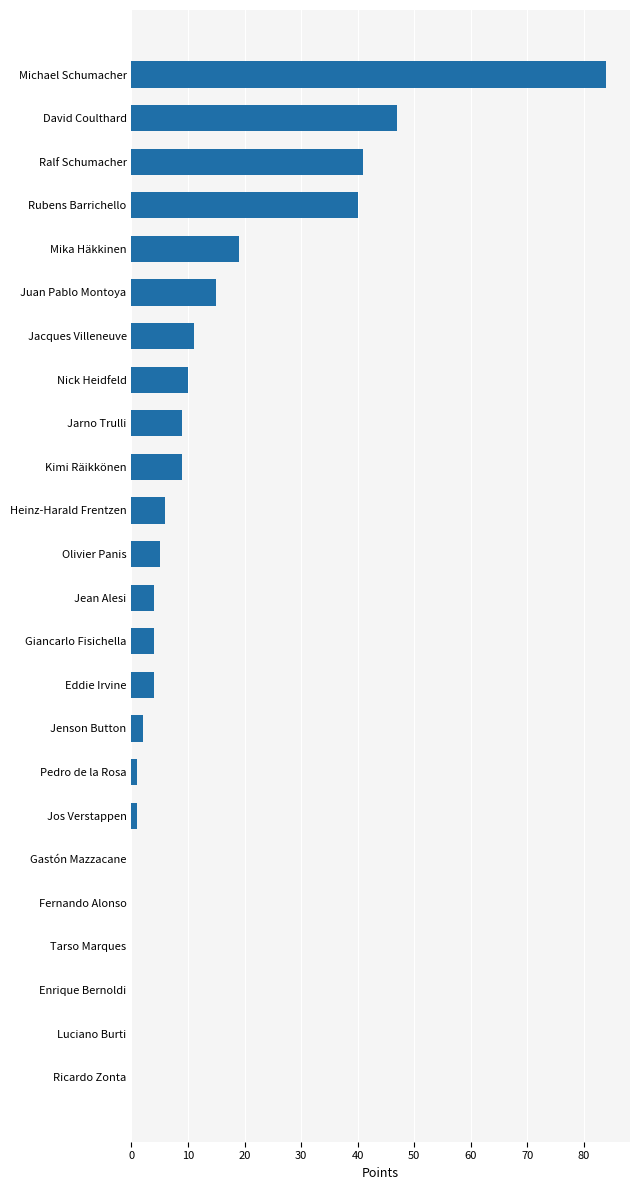

Reading bottom to top, extract all data points from this chart.

Ricardo Zonta=0	Luciano Burti=0	Enrique Bernoldi=0	Tarso Marques=0	Fernando Alonso=0	Gastón Mazzacane=0	Jos Verstappen=1	Pedro de la Rosa=1	Jenson Button=2	Eddie Irvine=4	Giancarlo Fisichella=4	Jean Alesi=4	Olivier Panis=5	Heinz-Harald Frentzen=6	Kimi Räikkönen=9	Jarno Trulli=9	Nick Heidfeld=10	Jacques Villeneuve=11	Juan Pablo Montoya=15	Mika Häkkinen=19	Rubens Barrichello=40	Ralf Schumacher=41	David Coulthard=47	Michael Schumacher=84